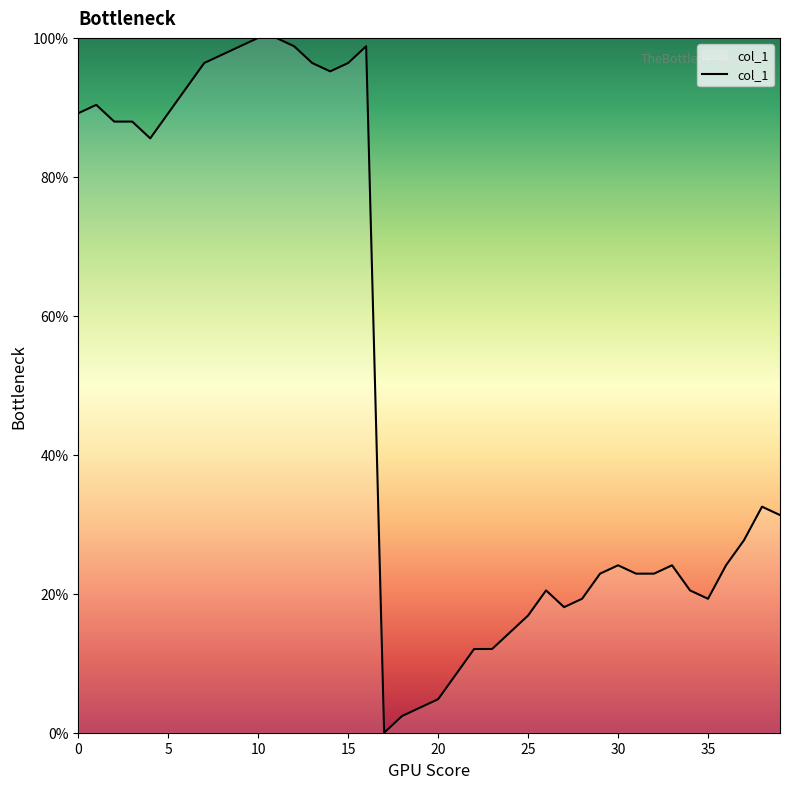

What is the maximum value shown in the chart?

100.0